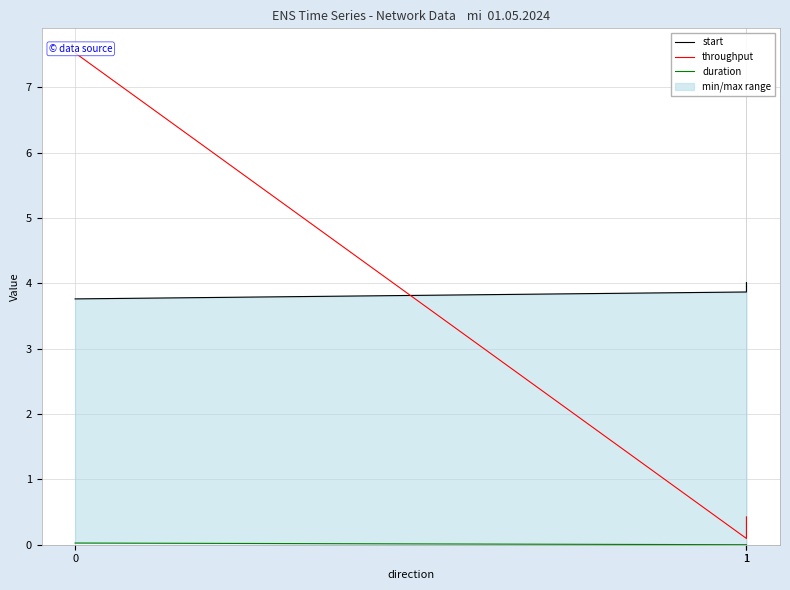

Reading right to left, what are all the values shown in this chart?

start: 4.0	3.9	3.8
throughput: 0.4	0.1	7.5
duration: 0.0	0.0	0.0